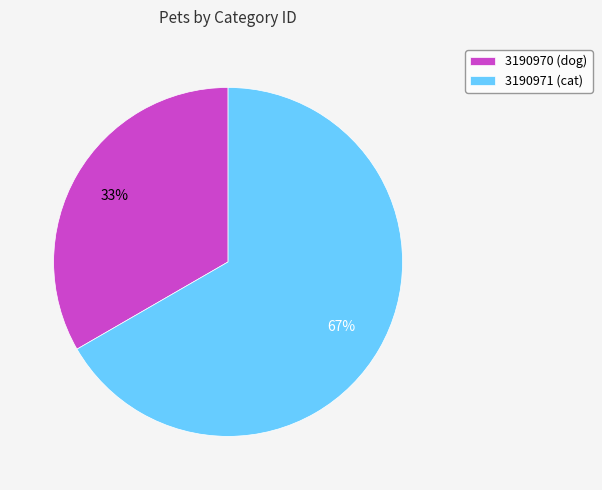

Does 3190971 (cat) represent more than half of the total?

Yes